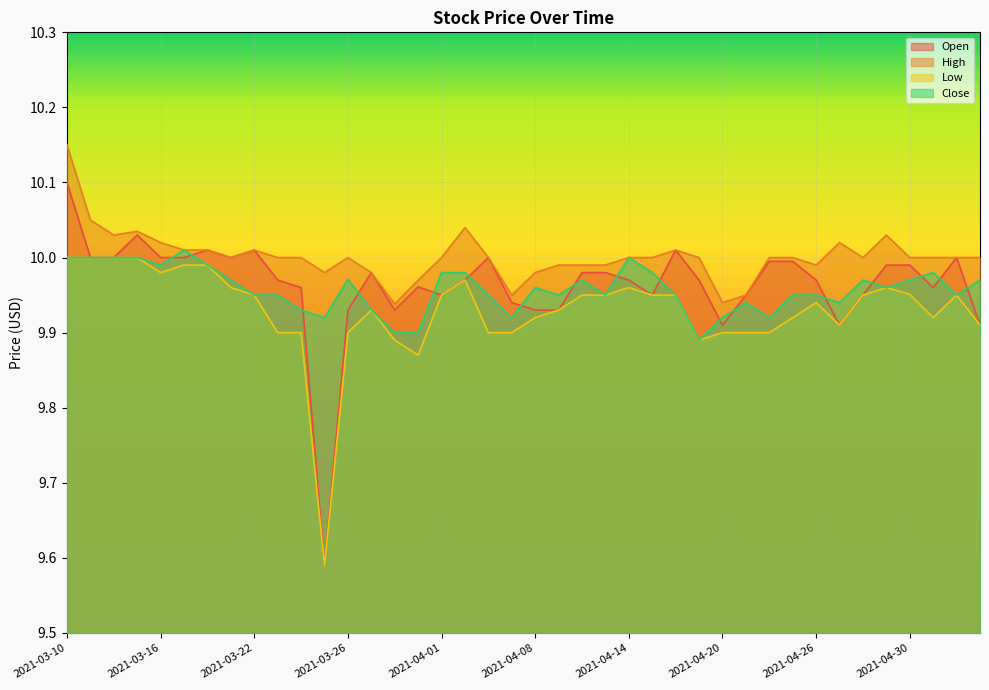

What is the spread (max minus min) of values at 2021-04-06?

0.1